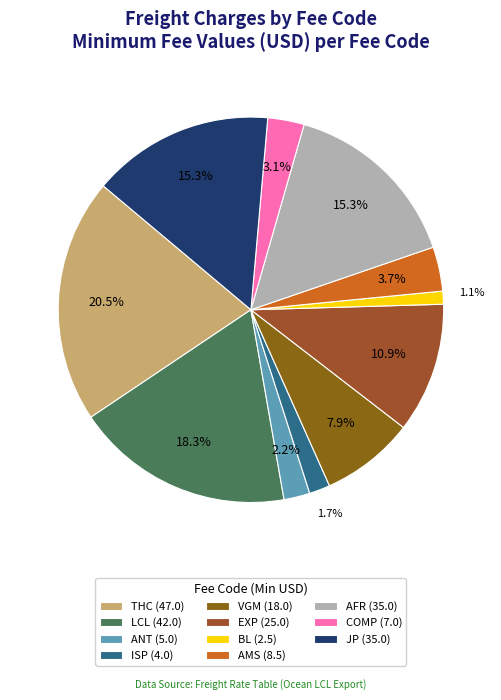

How many slices are in this pie chart?

11